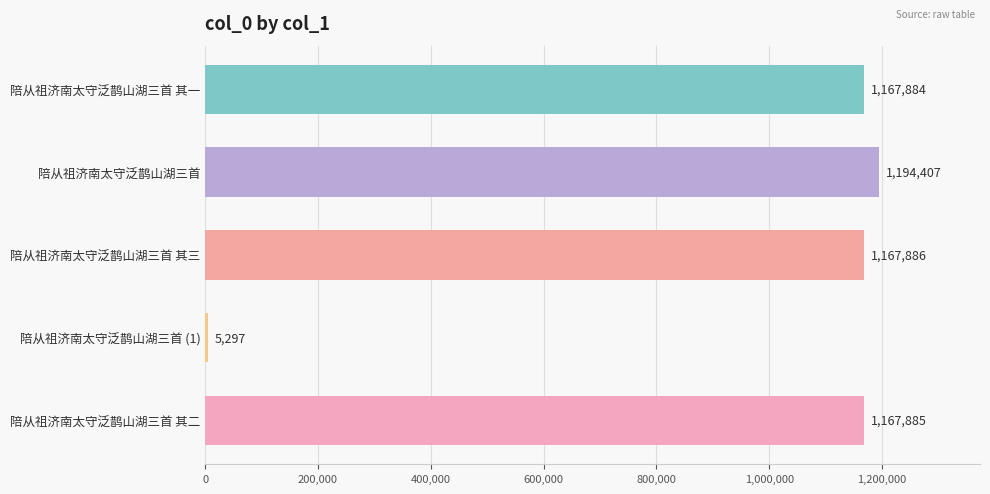

How many distinct data groups are displayed?

1